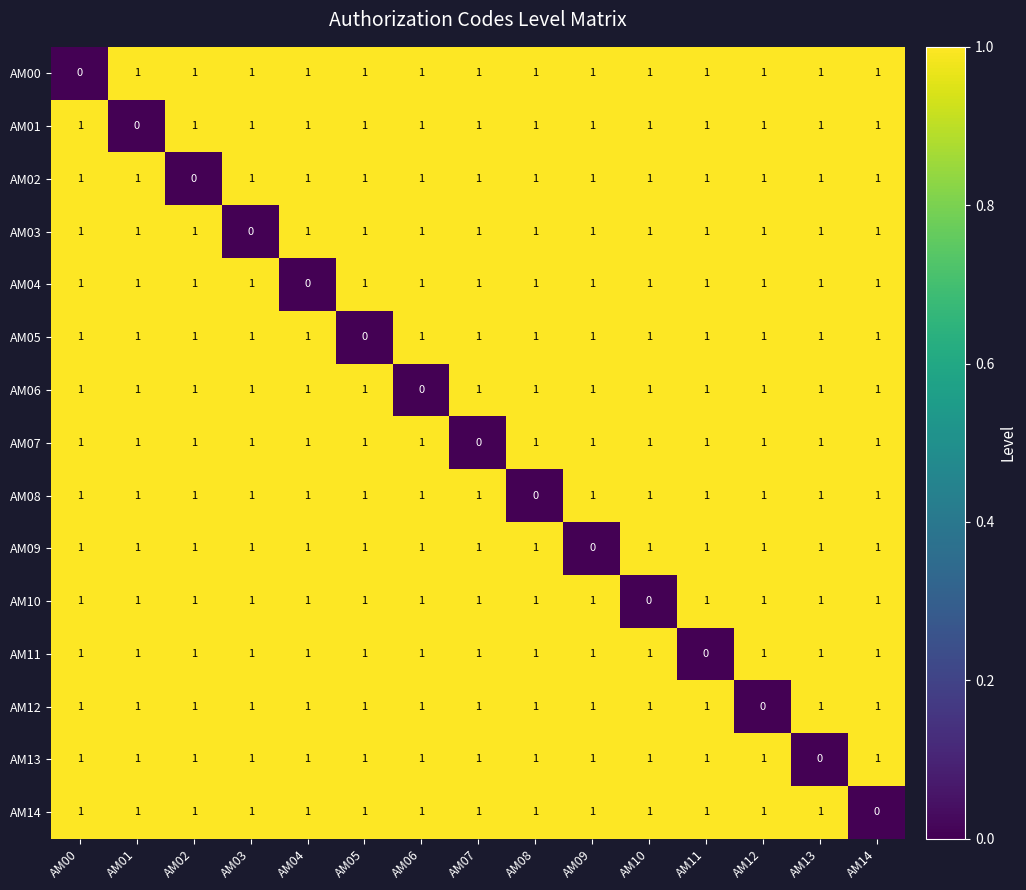

The value of AM05 at AM10 is 0. True or false?

False